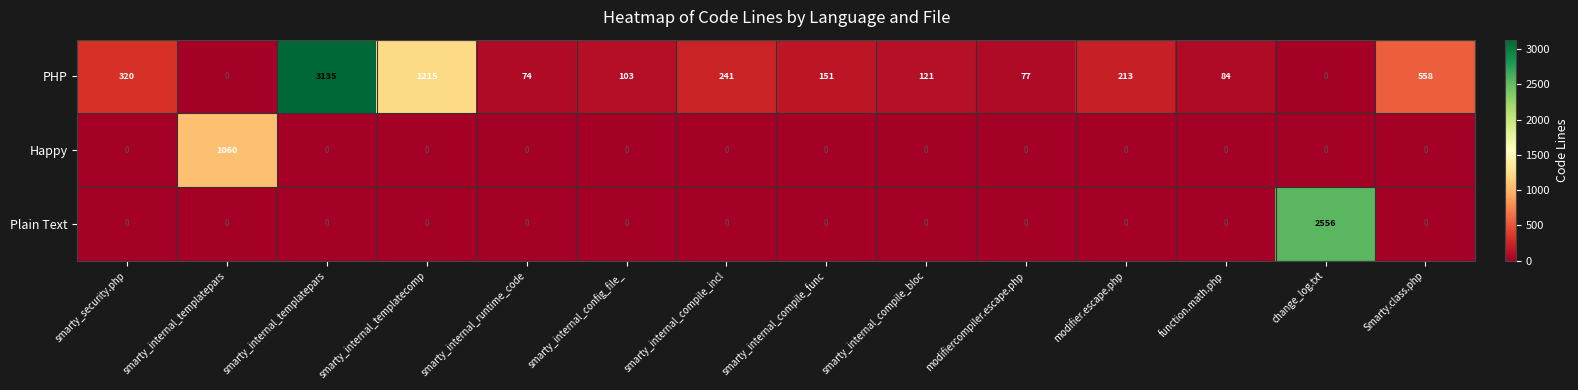

How many distinct data groups are displayed?

3